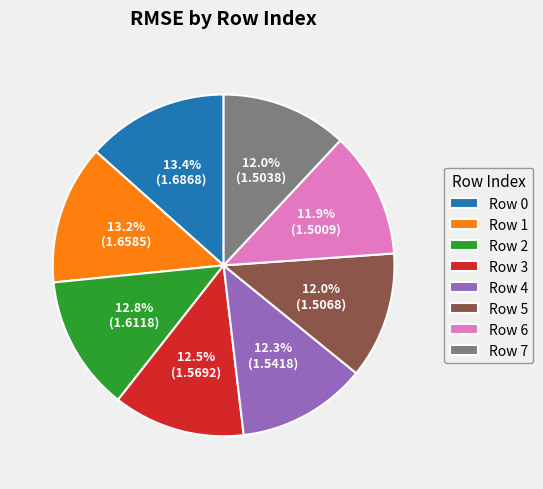

How many slices are in this pie chart?

8